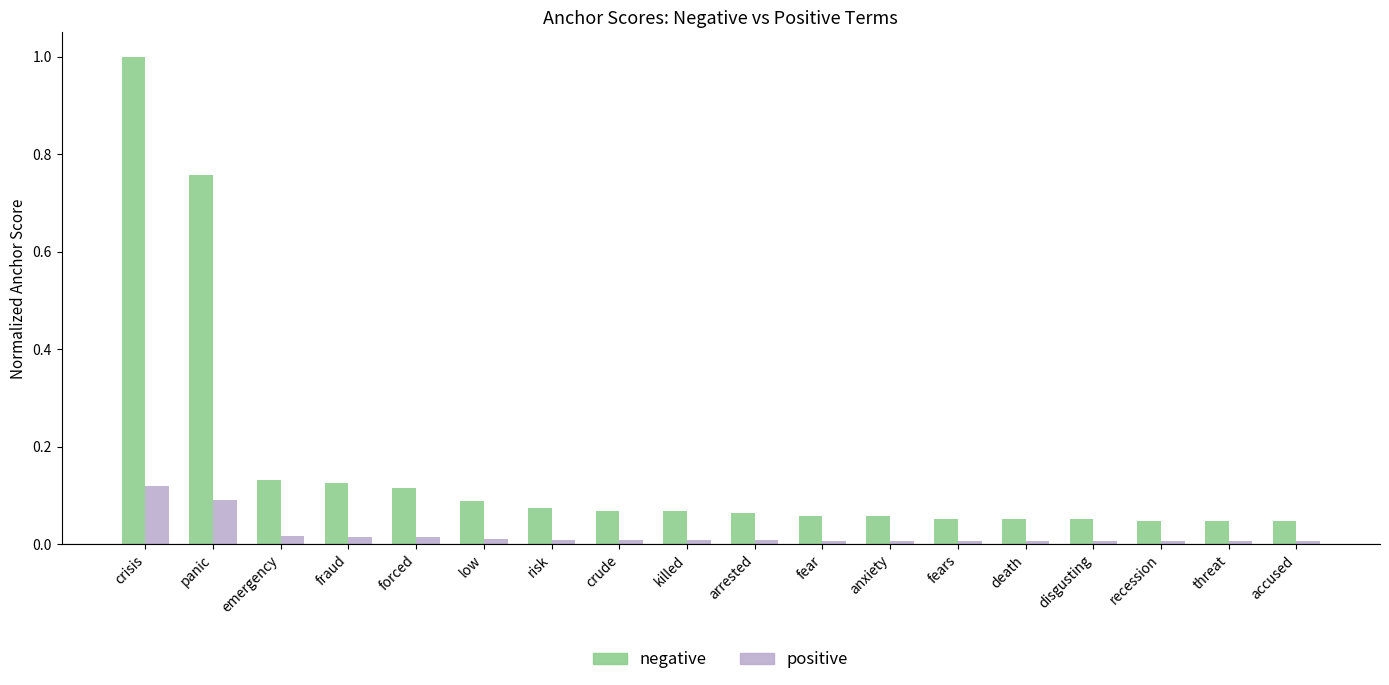

Is it true that negative equals 0.1 at fraud?

True